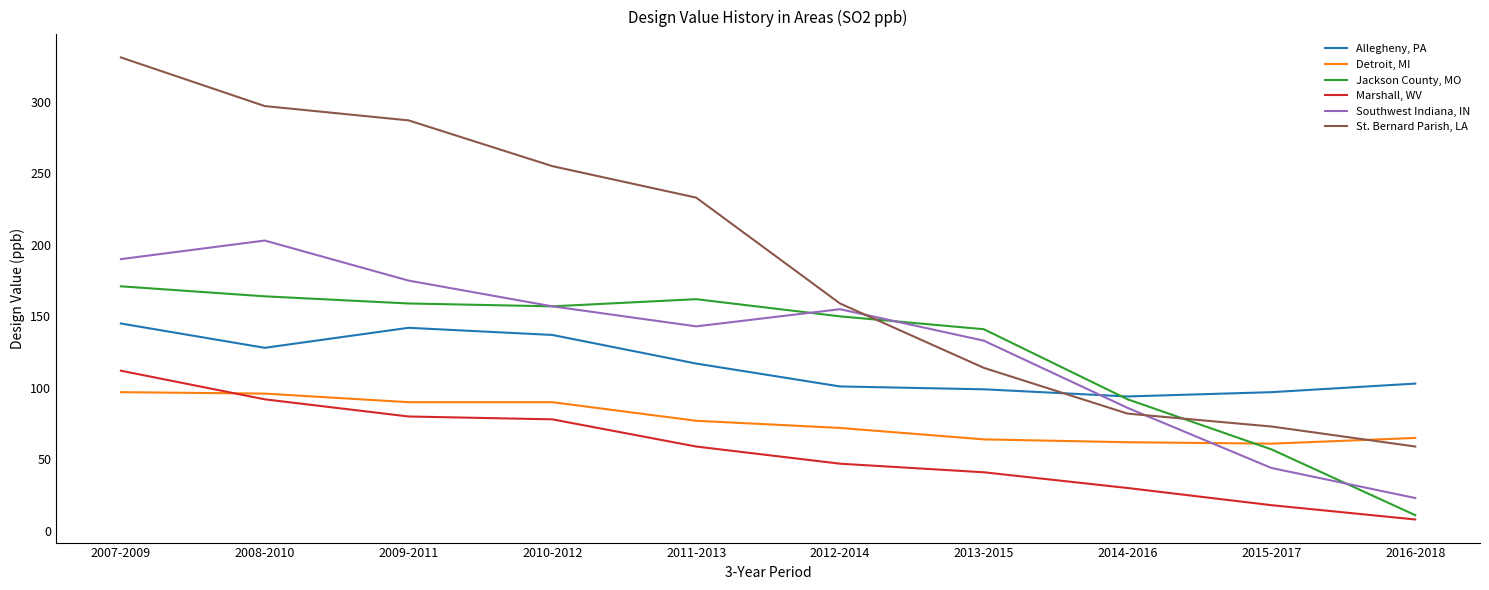

The value of Marshall, WV at 2014-2016 is 16. True or false?

False